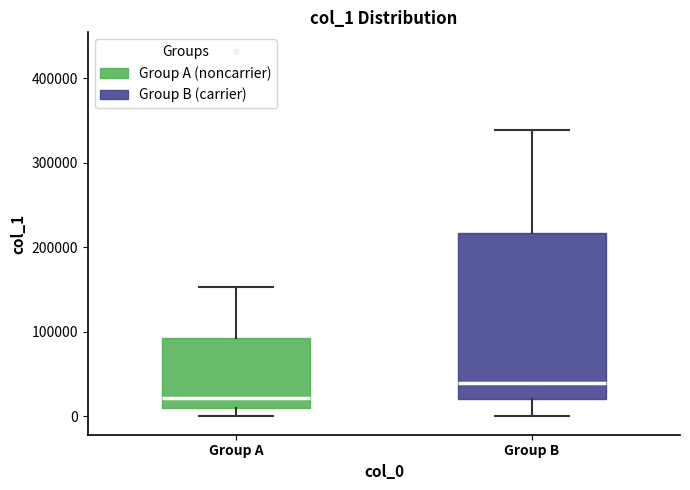

Which box has the lowest median line?

Group A